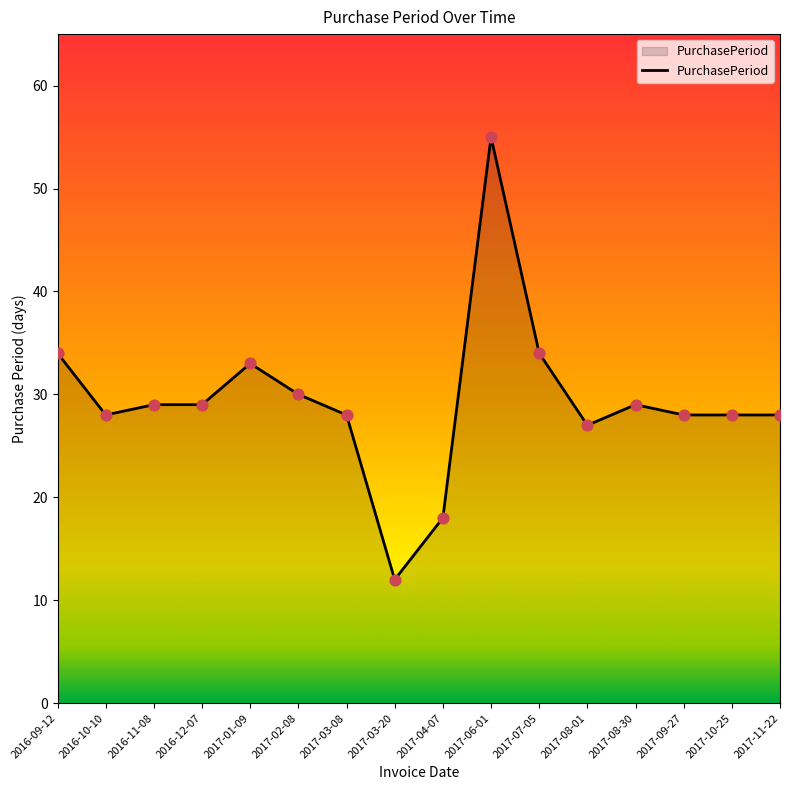

Approximately how many times larger is the value at 2017-03-08 compared to 2017-08-30?

1.0